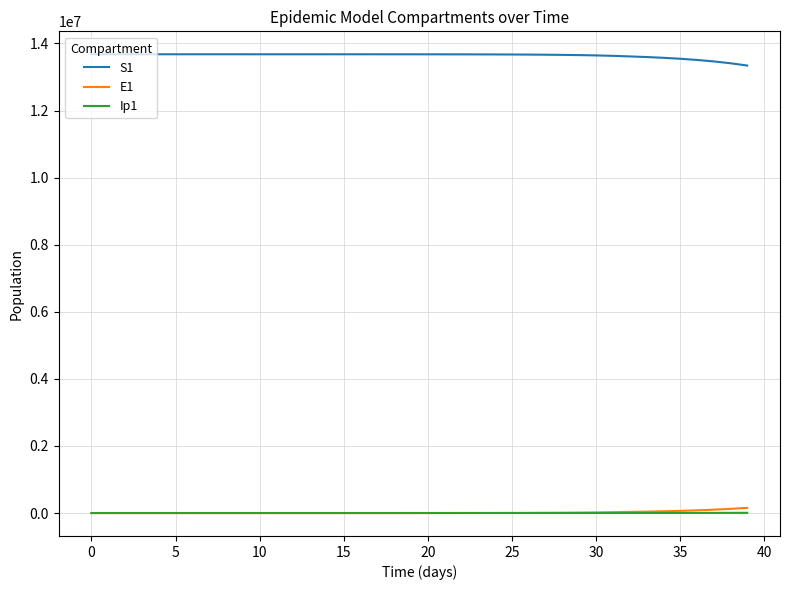

What is the maximum value shown in the chart?

13678500.0